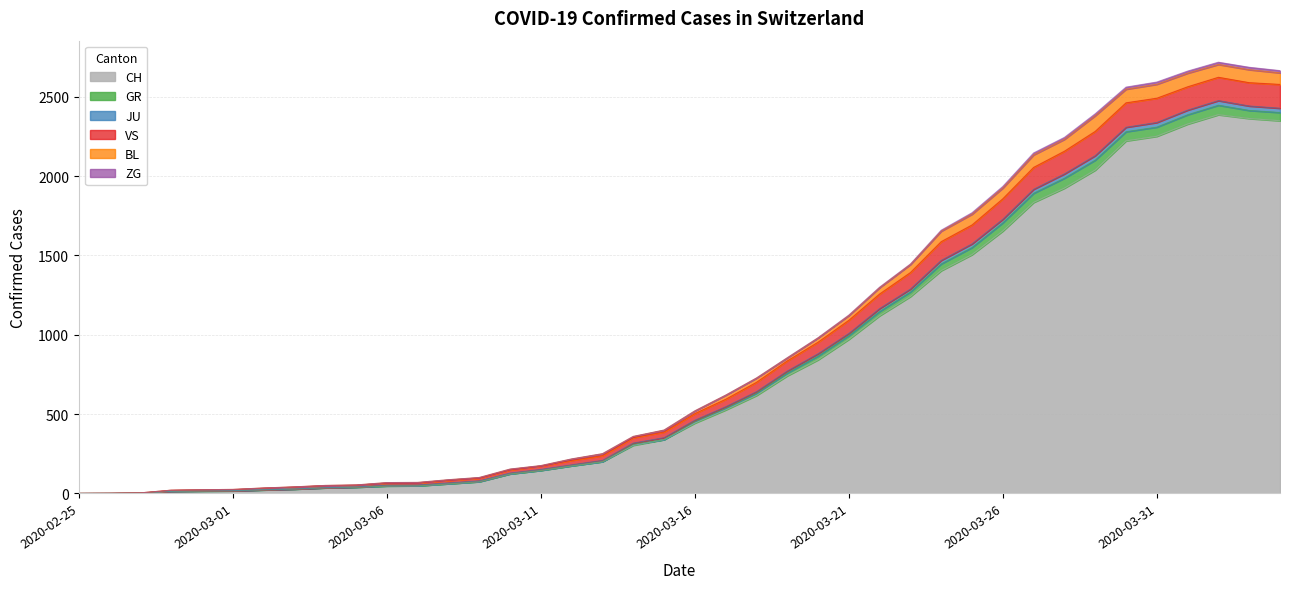

What is the highest value of the CH series?

2387